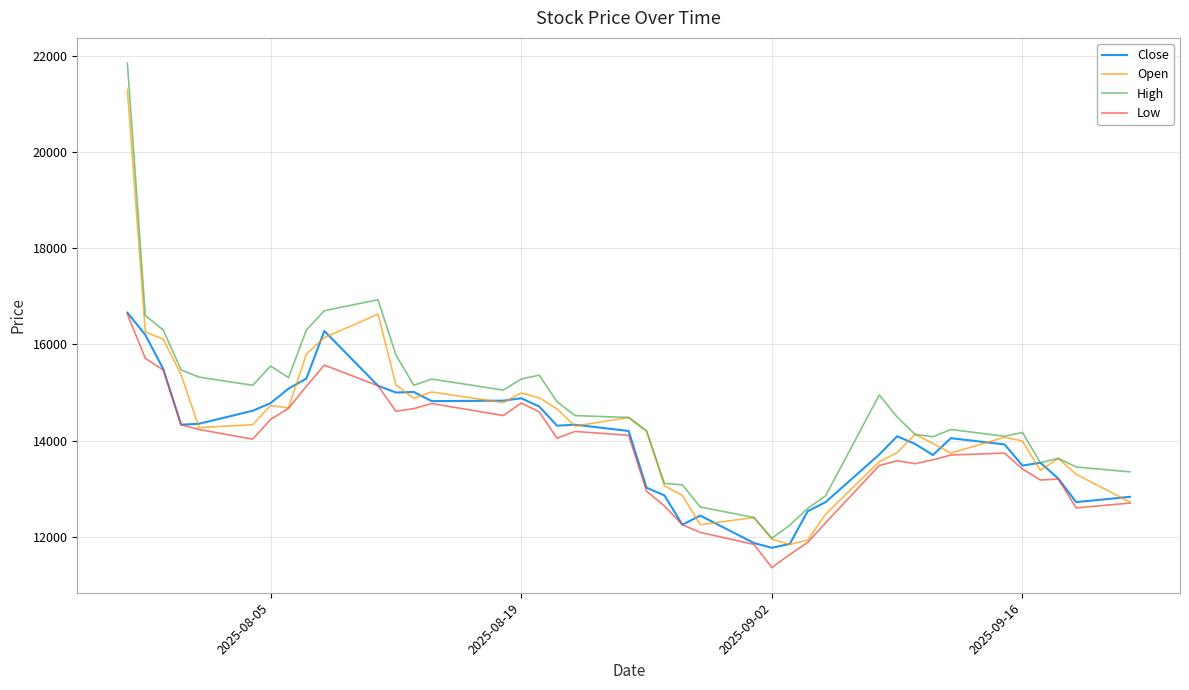

List the series in order of their overall mean, highest first.

High, Open, Close, Low